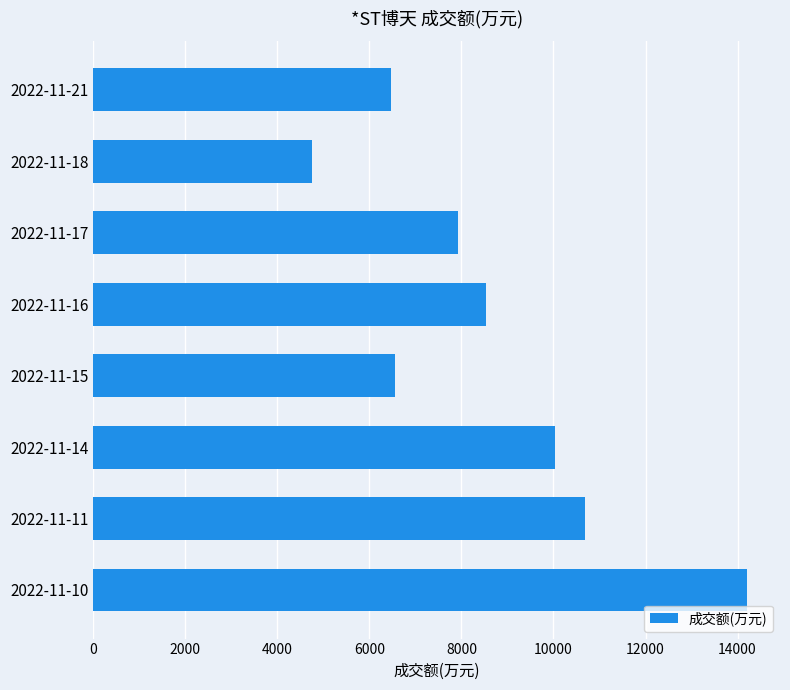

Where is the data nearest to the value 9480?

2022-11-14